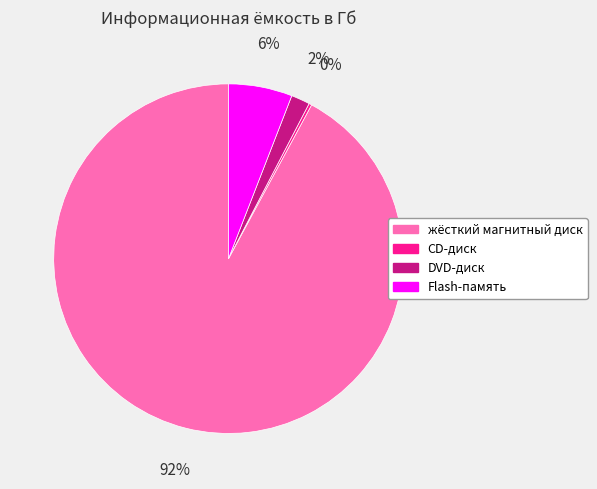

True or false: Flash-память accounts for 6% of the total.

True